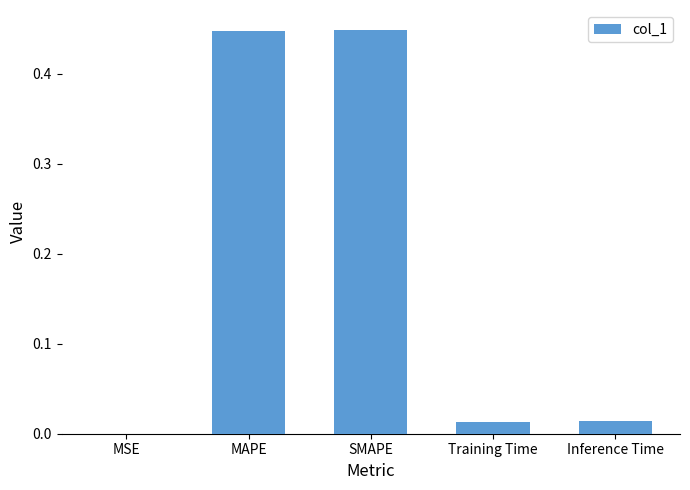

Are the bars horizontal?

No